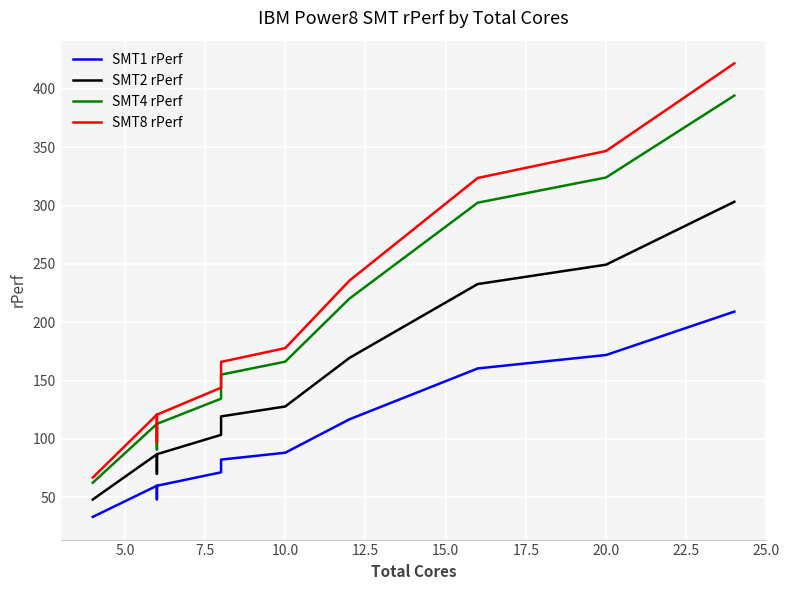

Count the number of data series in this chart.

4